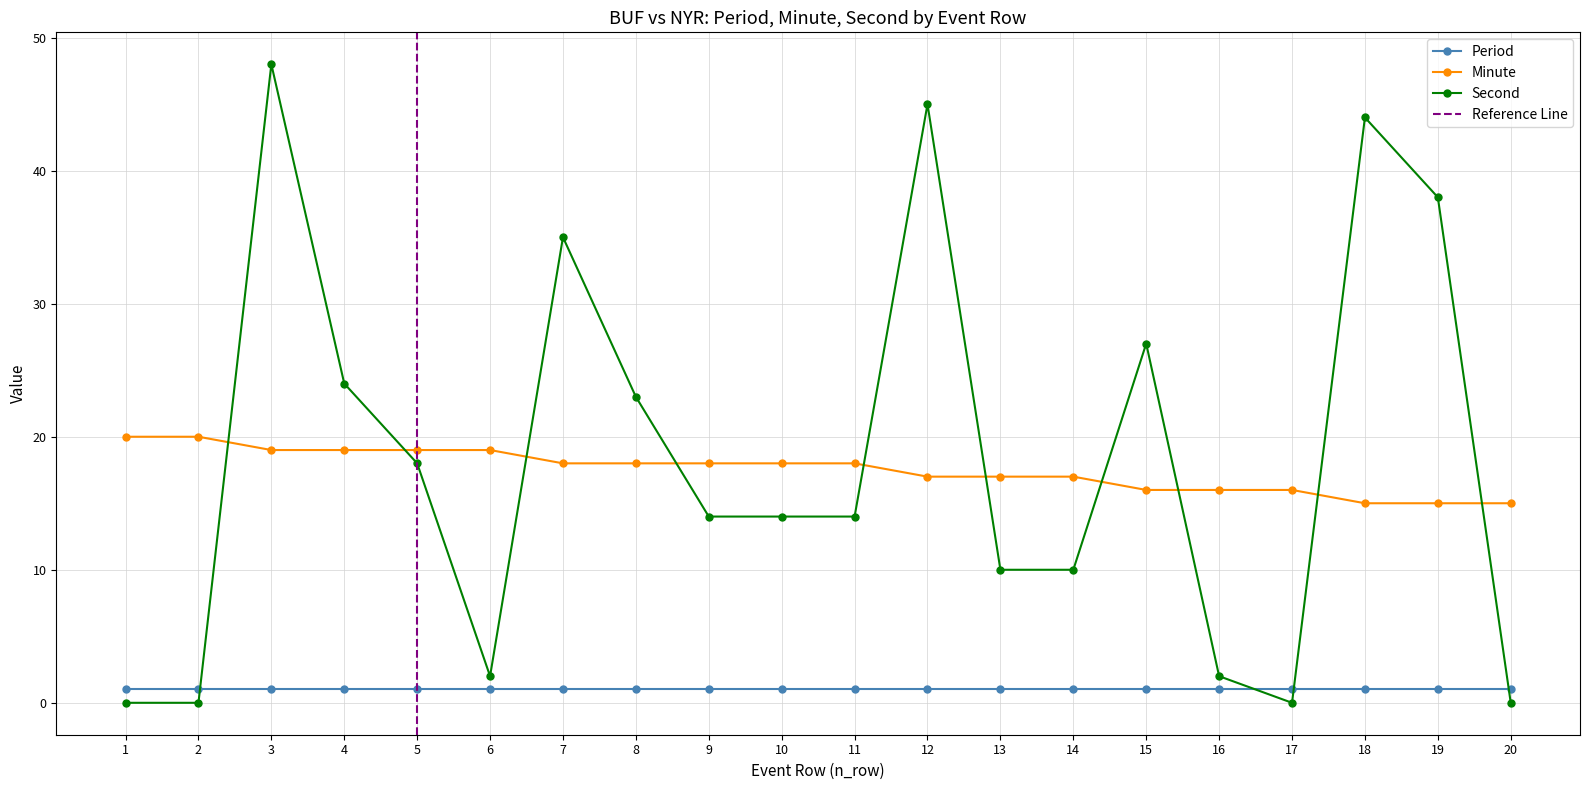

Between 2 and 3, which is larger?

2